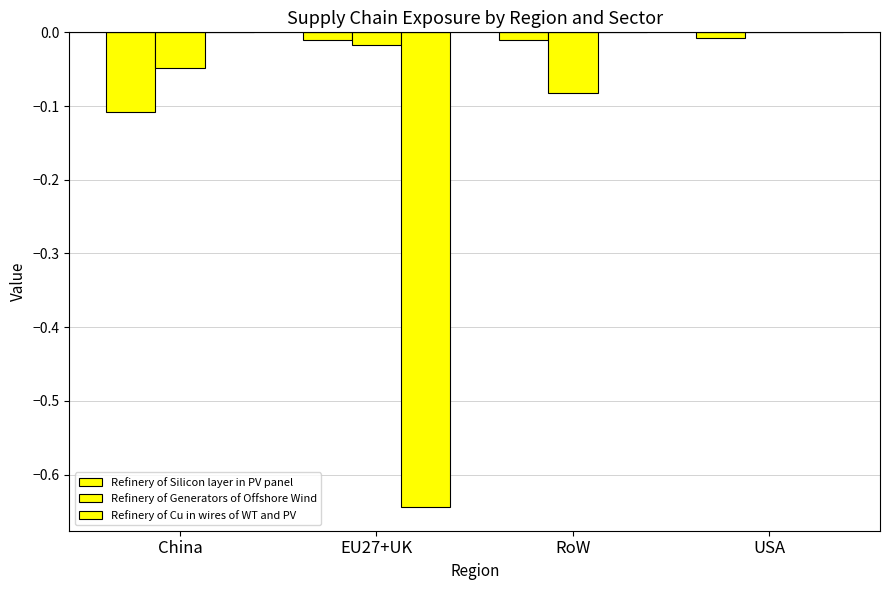

At RoW, list the series in order from smallest to largest.

Refinery of Generators of Offshore Wind, Refinery of Silicon layer in PV panel, Refinery of Cu in wires of WT and PV